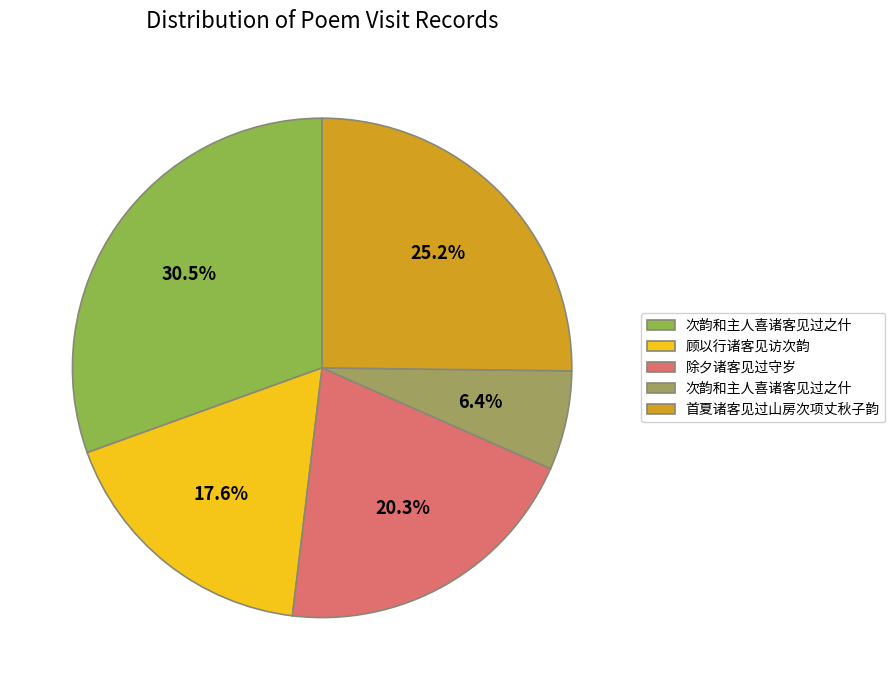

To the nearest percent, what is the average slice percentage?

20%